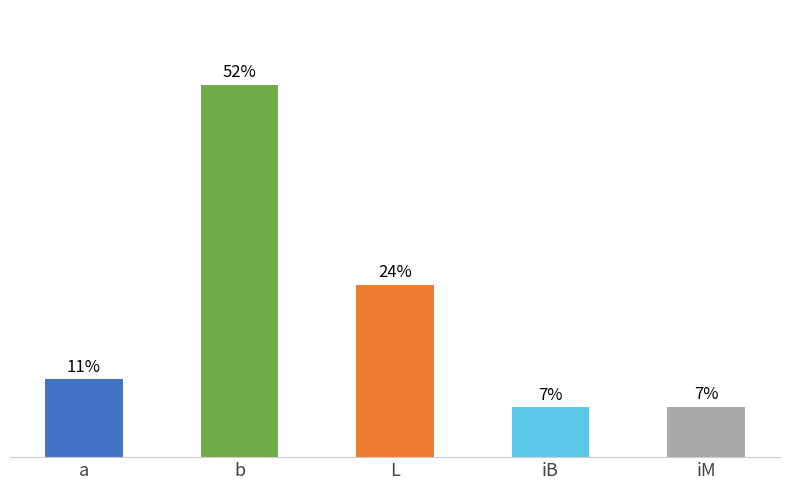

Reading left to right, list all the values displayed in this chart.

a=10.8	b=51.6	L=23.8	iB=6.9	iM=6.9